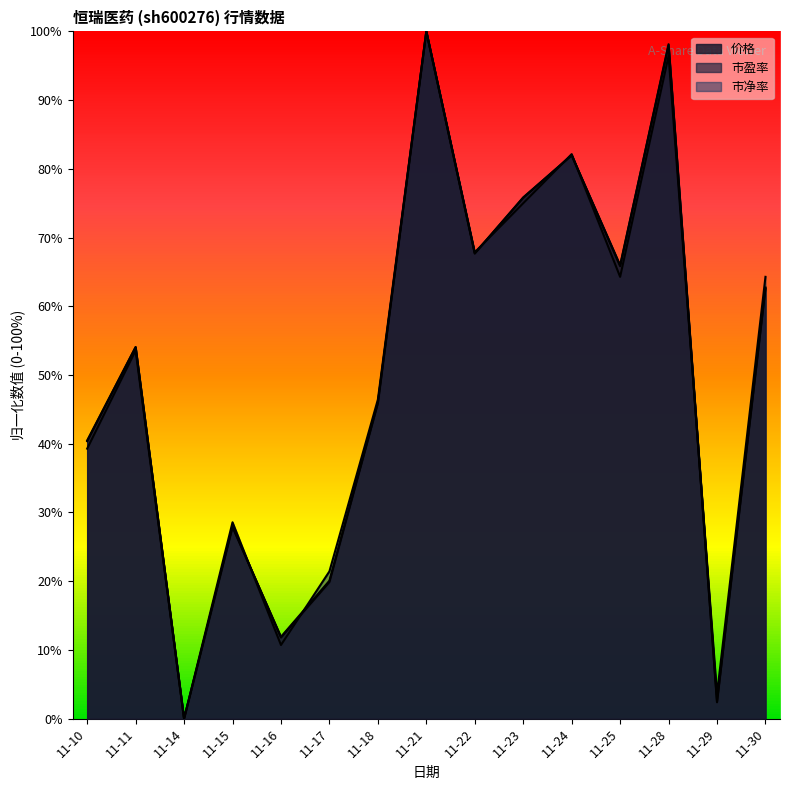

What is the maximum value shown in the chart?

100.0